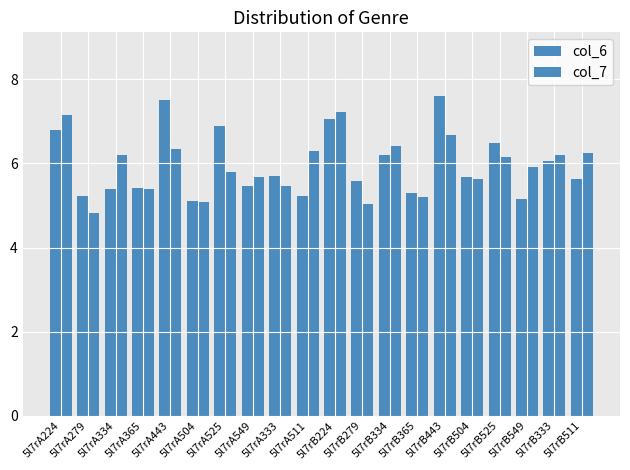

Which category has the lowest value in the col_7 series?

5l7rA279